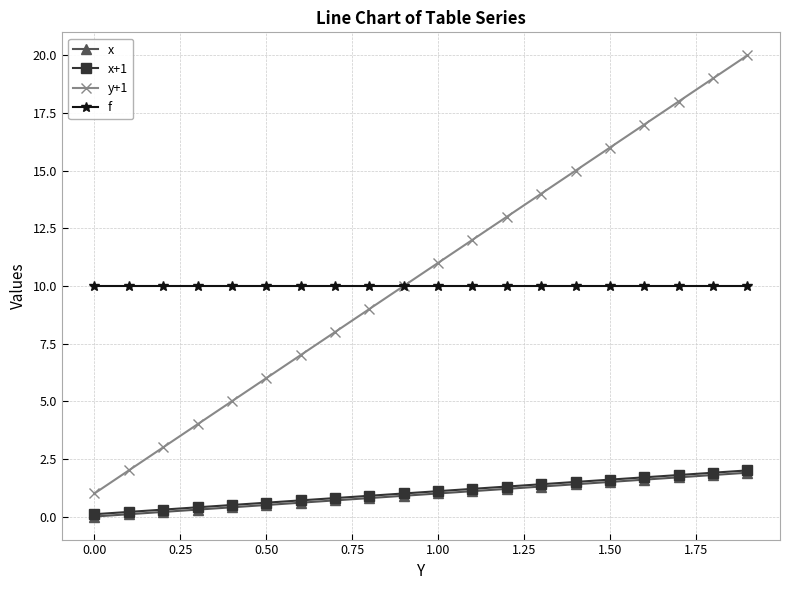

True or false: x and f cross at least once.

False